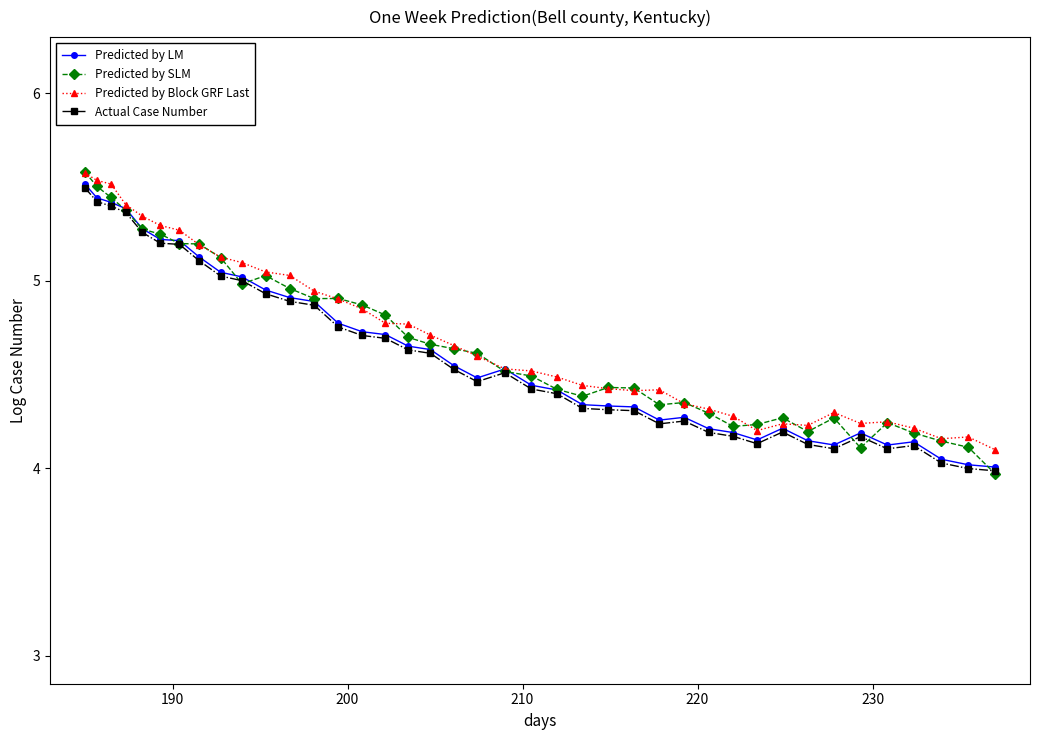

How many lines are shown in the chart?

4